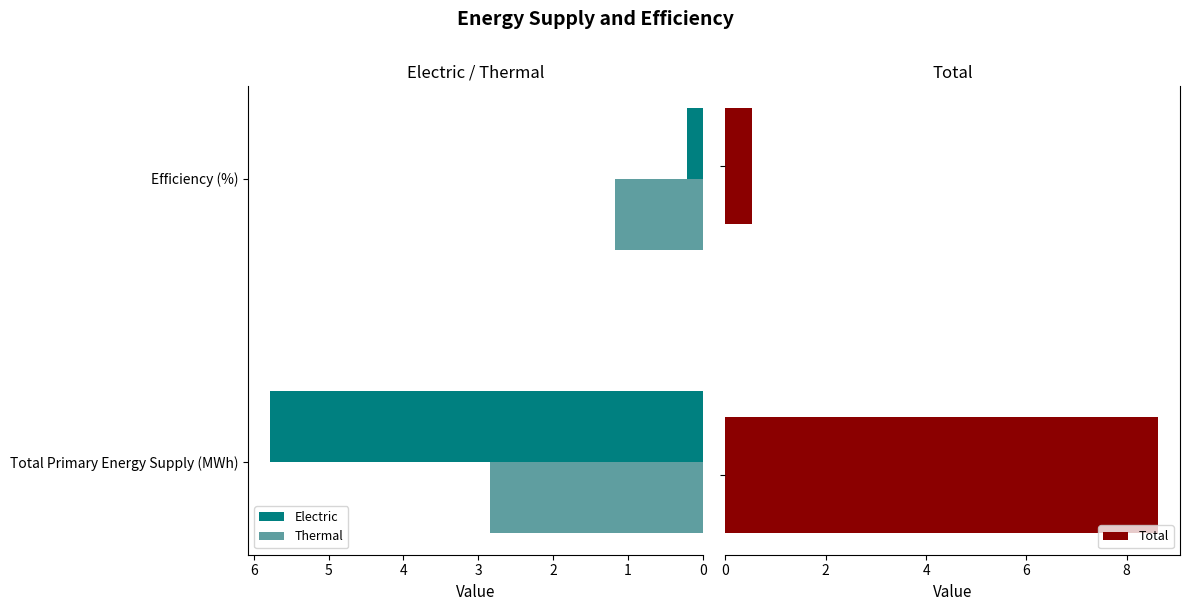

What is the difference between the maximum and minimum values in the Total series?

8.1